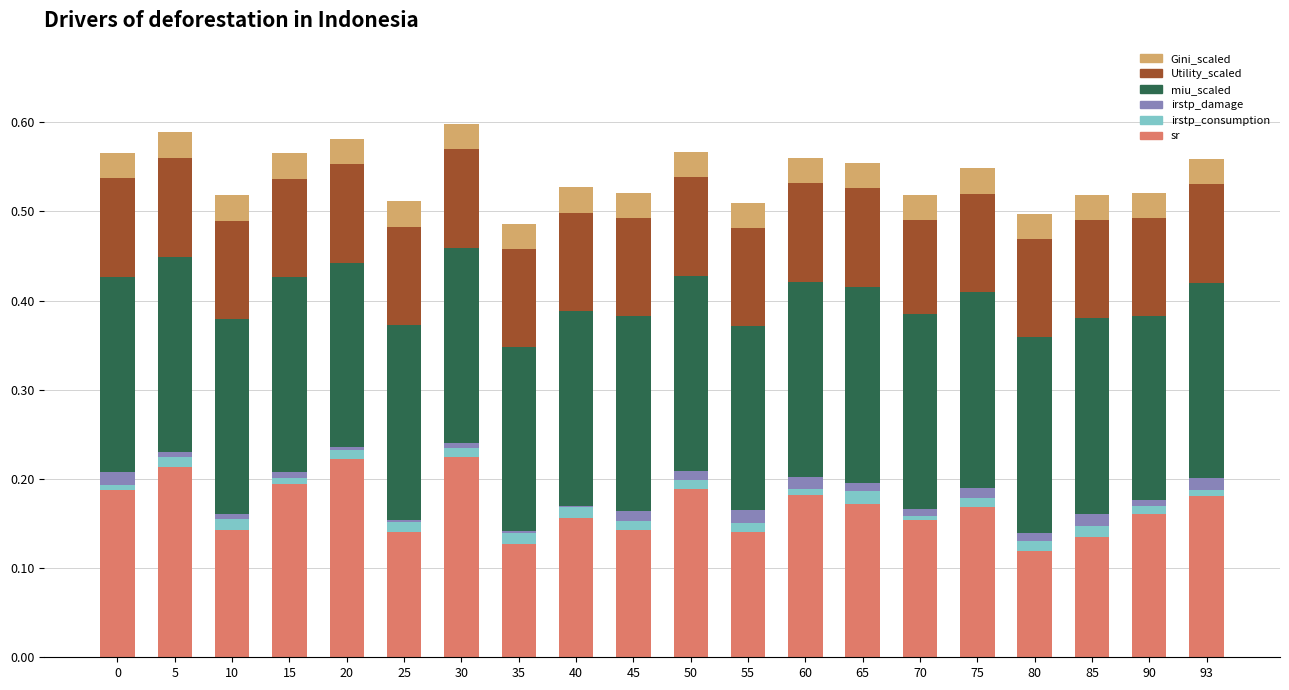

True or false: sr has a value of 0.1 at 25.

True